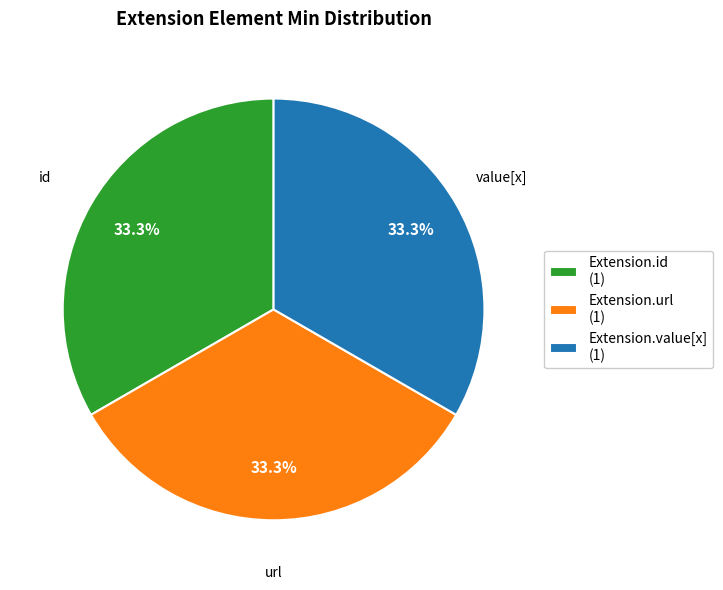

Count the number of slices in the pie.

3